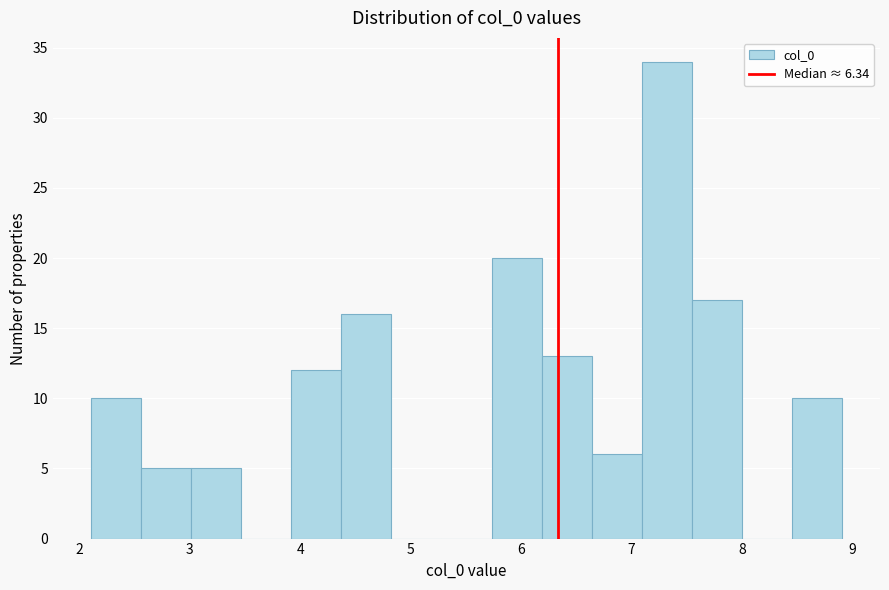

Reading left to right, transcribe this chart: for each bar, give the range it covers on the x-axis and its height. Neither the bar edges nor the heights are printed on the chart, so give them approximately, as read against the axes.

2.1 to 2.6: 10
2.6 to 3.0: 5
3.0 to 3.5: 5
3.5 to 3.9: 0
3.9 to 4.4: 12
4.4 to 4.8: 16
4.8 to 5.3: 0
5.3 to 5.7: 0
5.7 to 6.2: 20
6.2 to 6.6: 13
6.6 to 7.1: 6
7.1 to 7.5: 34
7.5 to 8.0: 17
8.0 to 8.5: 0
8.5 to 8.9: 10